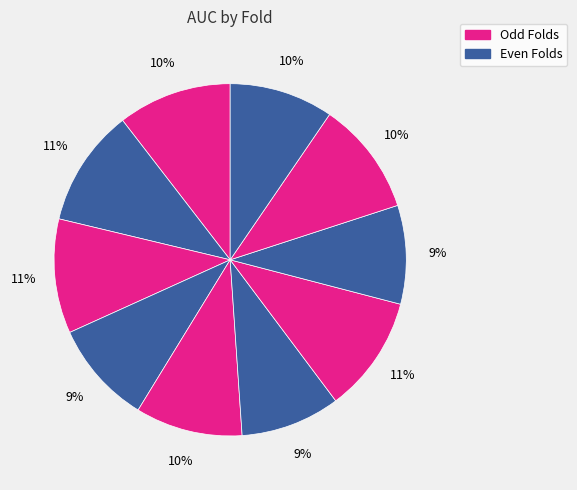

Does any single category account for the majority?

No